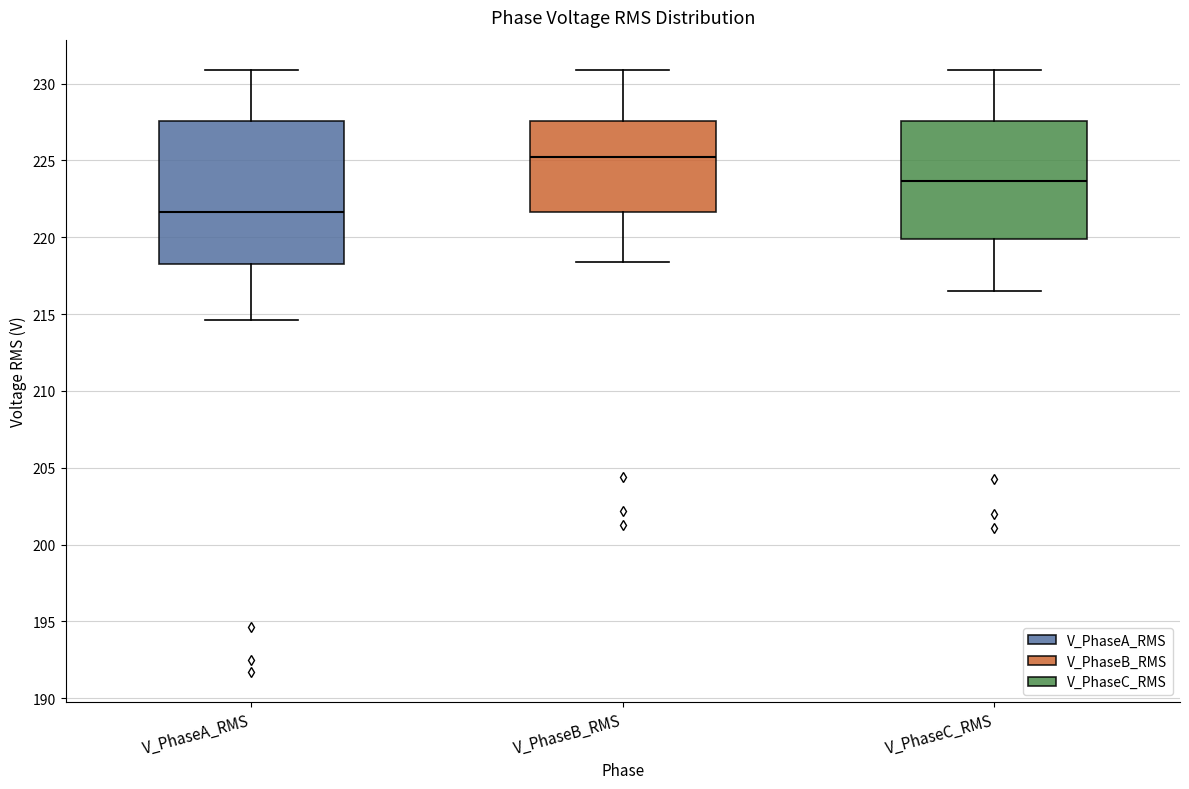

Which box's median line is the lowest?

V_PhaseA_RMS